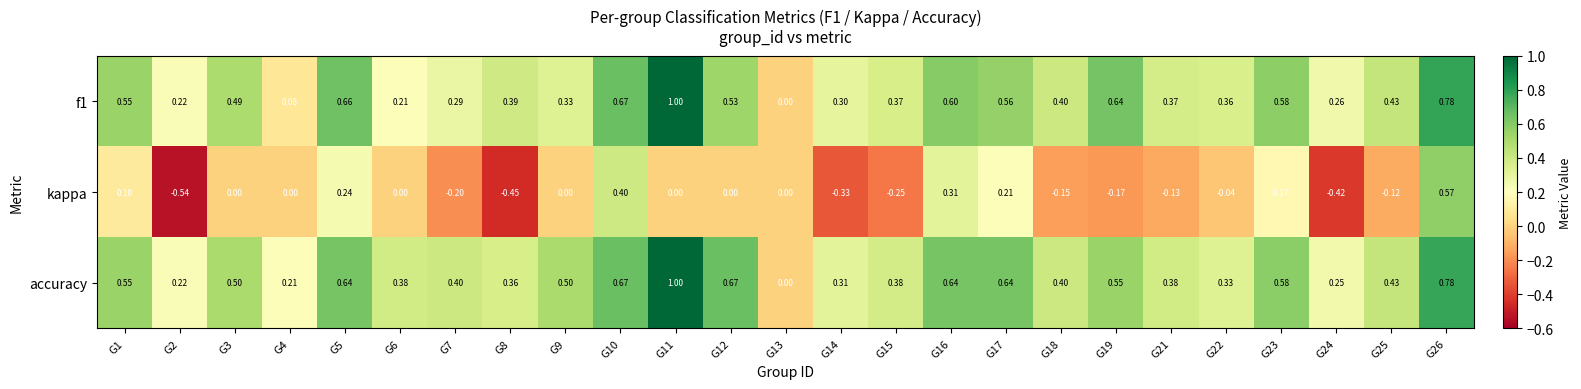

What is the spread (max minus min) of values at G18?

0.6